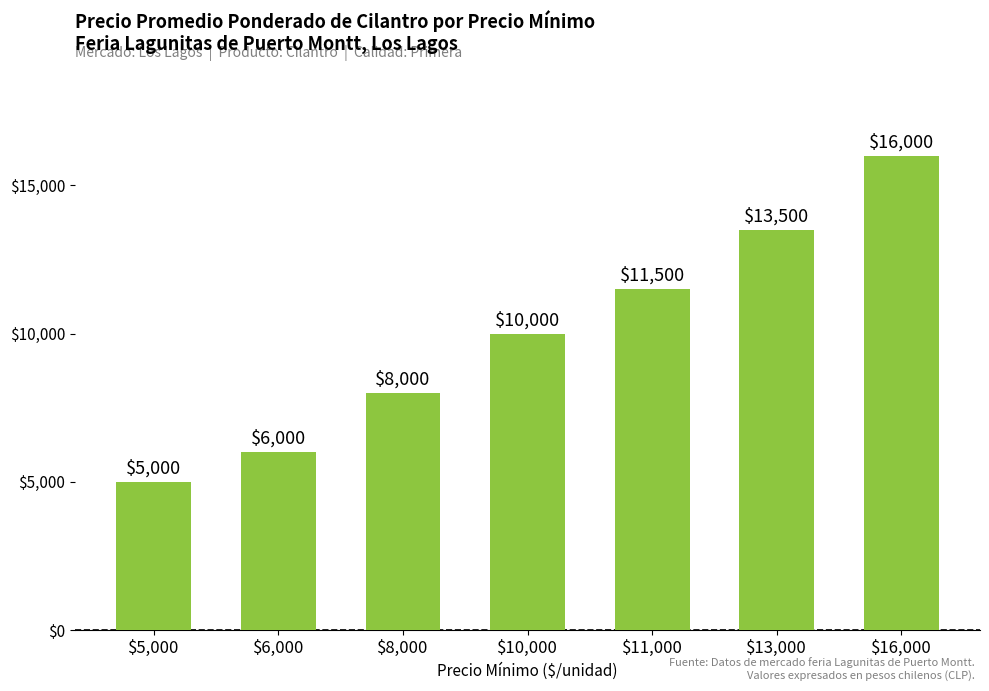

What is the change in value from $11,000 to $16,000?

+4500